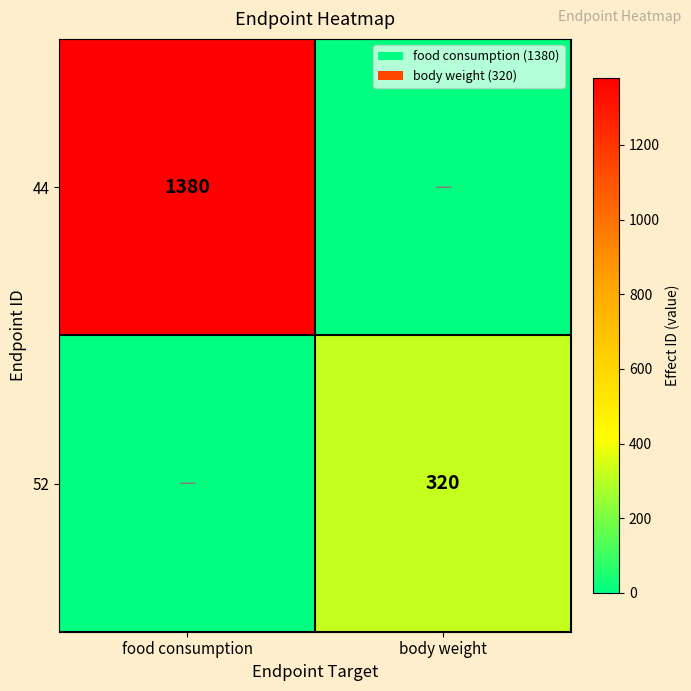

True or false: 44 has a value of 1380 at food consumption.

True